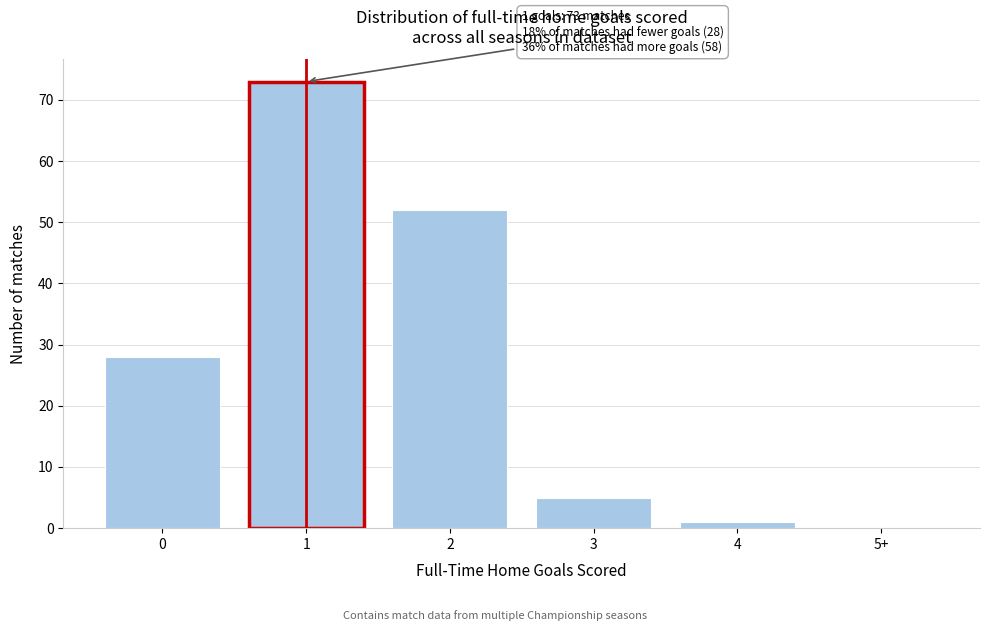

Reading left to right, list all the values displayed in this chart.

0=28	1=73	2=52	3=5	4=1	5+=0